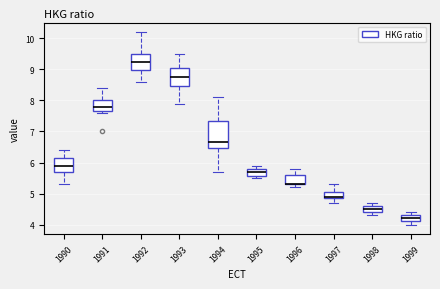

Reading left to right, read every box against the y-axis: the position of its median line, the range the box covers, and the ends of its whiskers. The values are not printed on the chart, so give them approximately, as read against the axis.

1990: median 5.9, box 5.7 to 6.2, whiskers 5.3 to 6.4
1991: median 7.8, box 7.7 to 8.0, whiskers 7.6 to 8.4
1992: median 9.3, box 9.0 to 9.5, whiskers 8.6 to 10.2
1993: median 8.8, box 8.5 to 9.1, whiskers 7.9 to 9.5
1994: median 6.7, box 6.5 to 7.4, whiskers 5.7 to 8.1
1995: median 5.7, box 5.6 to 5.8, whiskers 5.5 to 5.9
1996: median 5.3 (drawn on the box's lower edge), box 5.3 to 5.6, whiskers 5.2 to 5.8
1997: median 4.9 (just above the box's lower edge), box 4.9 to 5.1, whiskers 4.7 to 5.3
1998: median 4.5, box 4.4 to 4.6, whiskers 4.3 to 4.7
1999: median 4.2, box 4.1 to 4.3, whiskers 4.0 to 4.4